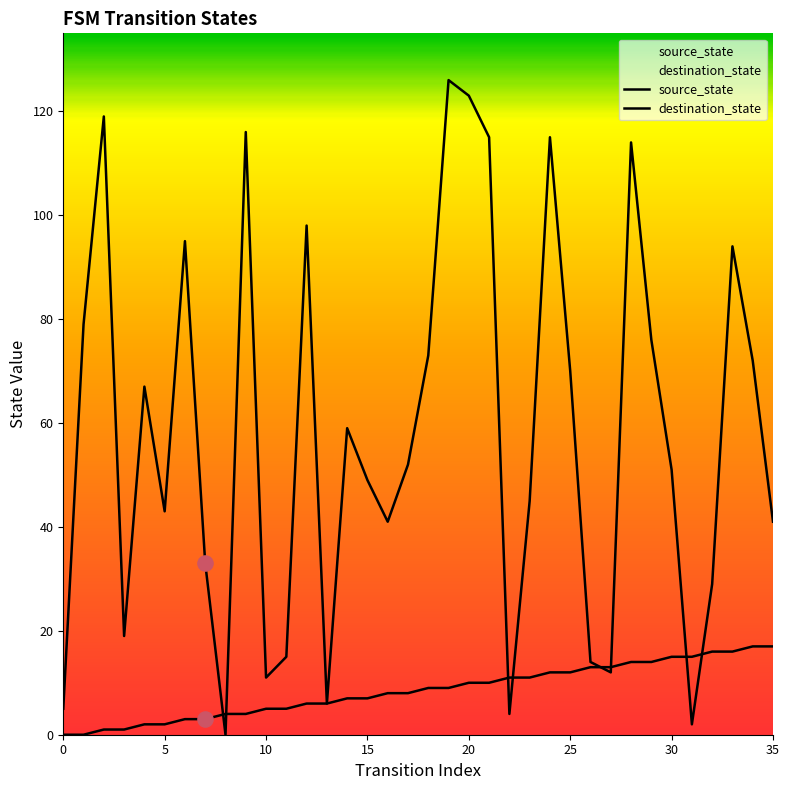

Which series has the largest total across all categories?

destination_state